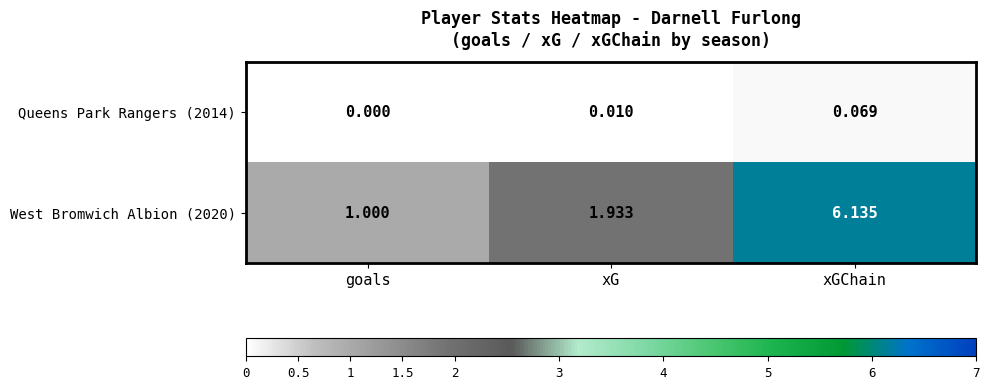

Which category has the lowest value in the Queens Park Rangers (2014) series?

goals